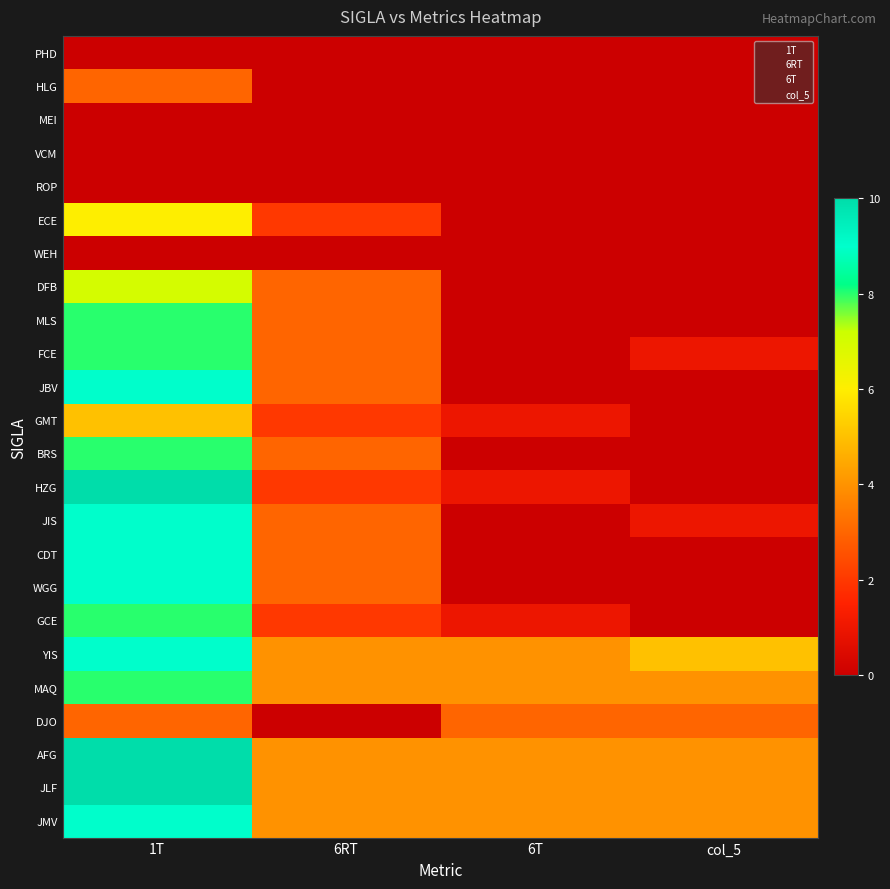

Which series has the largest total across all categories?

YIS